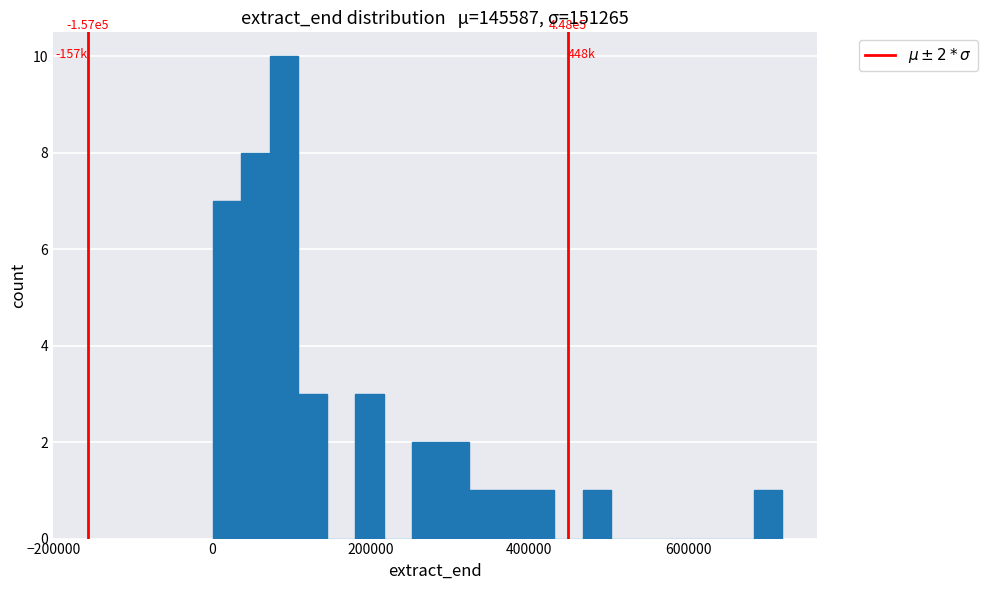

Around what value on the x-axis is the tallest bar? Give the approximate position of its centre, as read against the axis.

100000